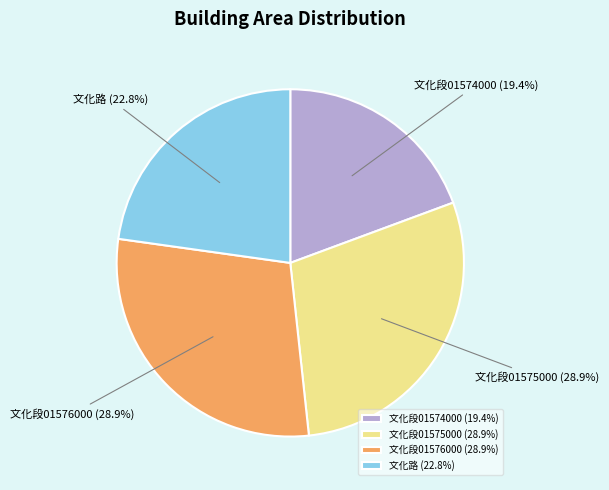

What is the smallest slice in the pie chart?

文化段01574000 (19.4%)